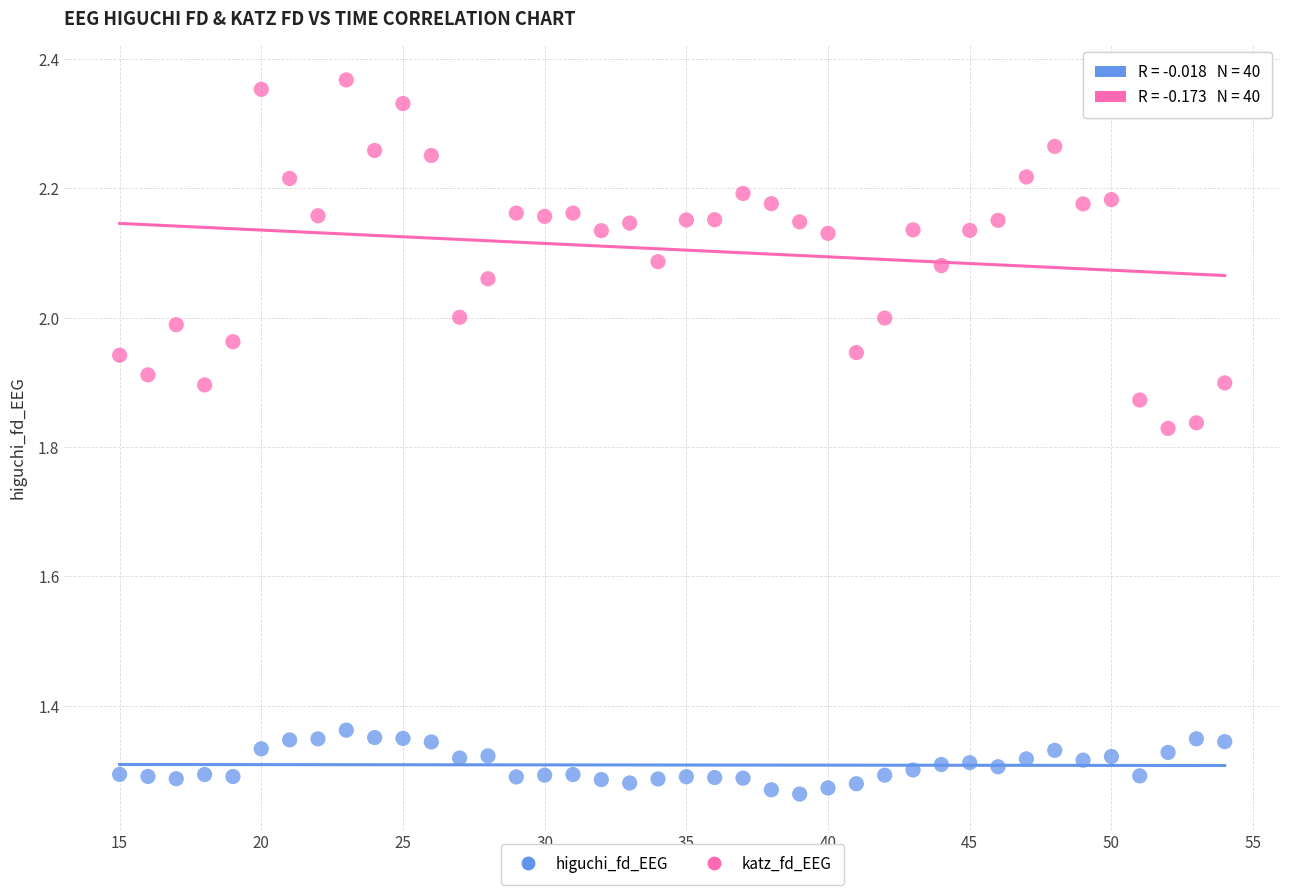

Which series reaches the maximum Y coordinate?

katz_fd_EEG